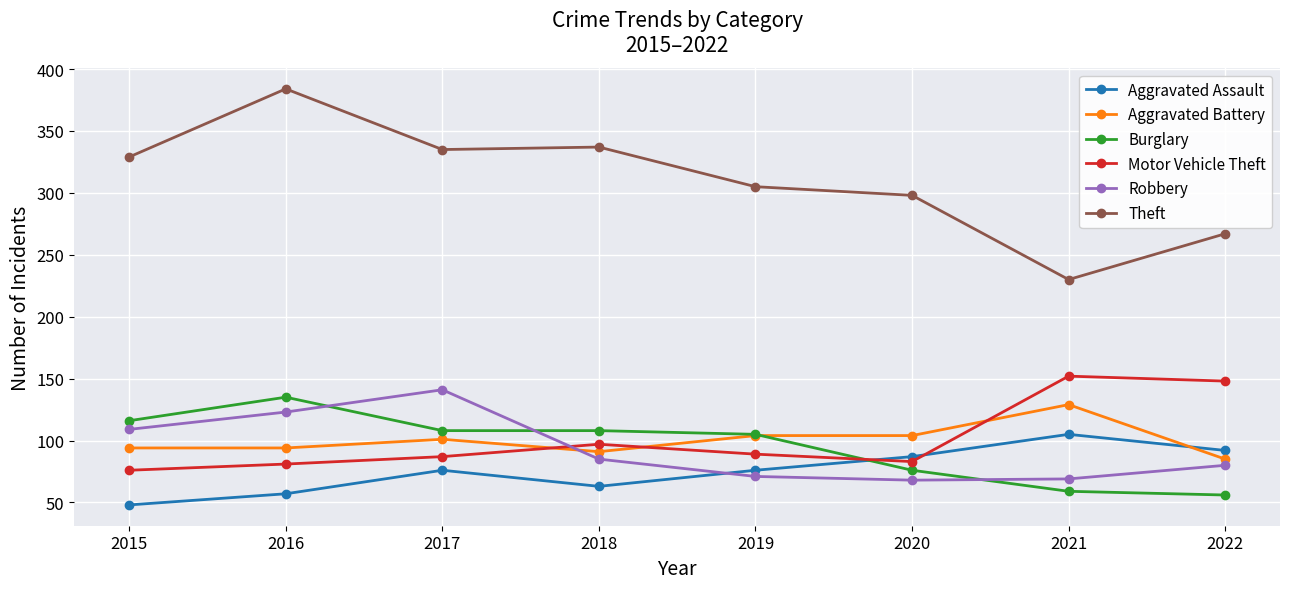

At which label is Burglary closest to 95?

2019